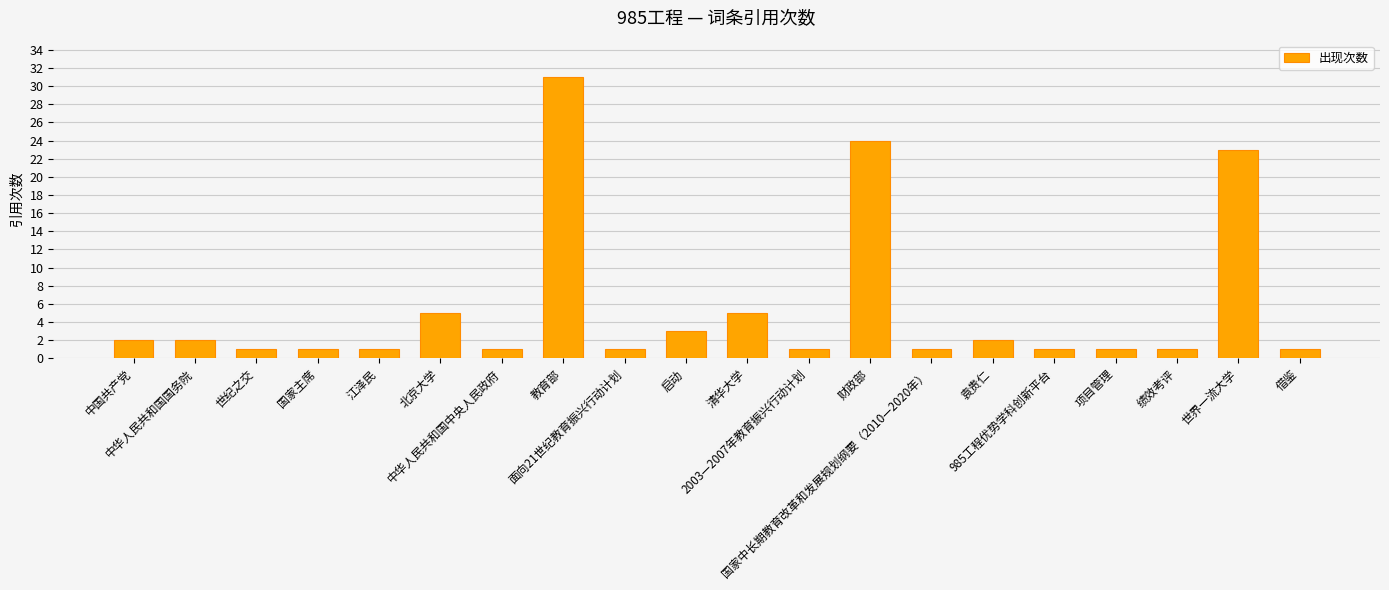

What is the value of the 10th bar from the left?

3